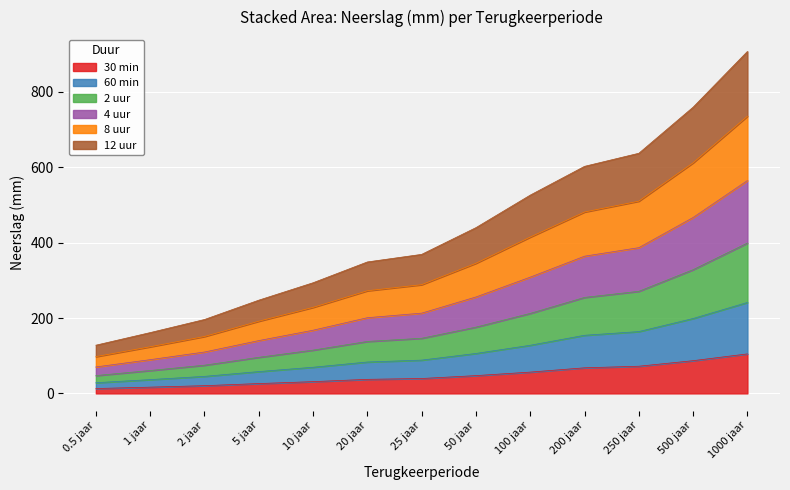

True or false: 60 min and 2 uur intersect in this chart.

False